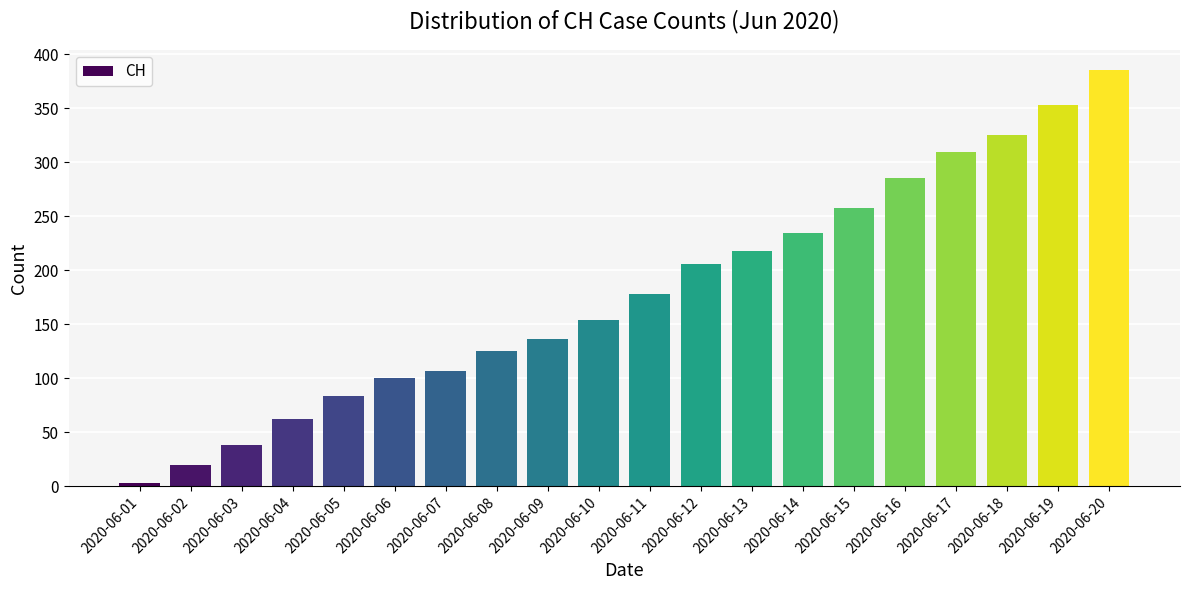

How many data points are less than 178?

10